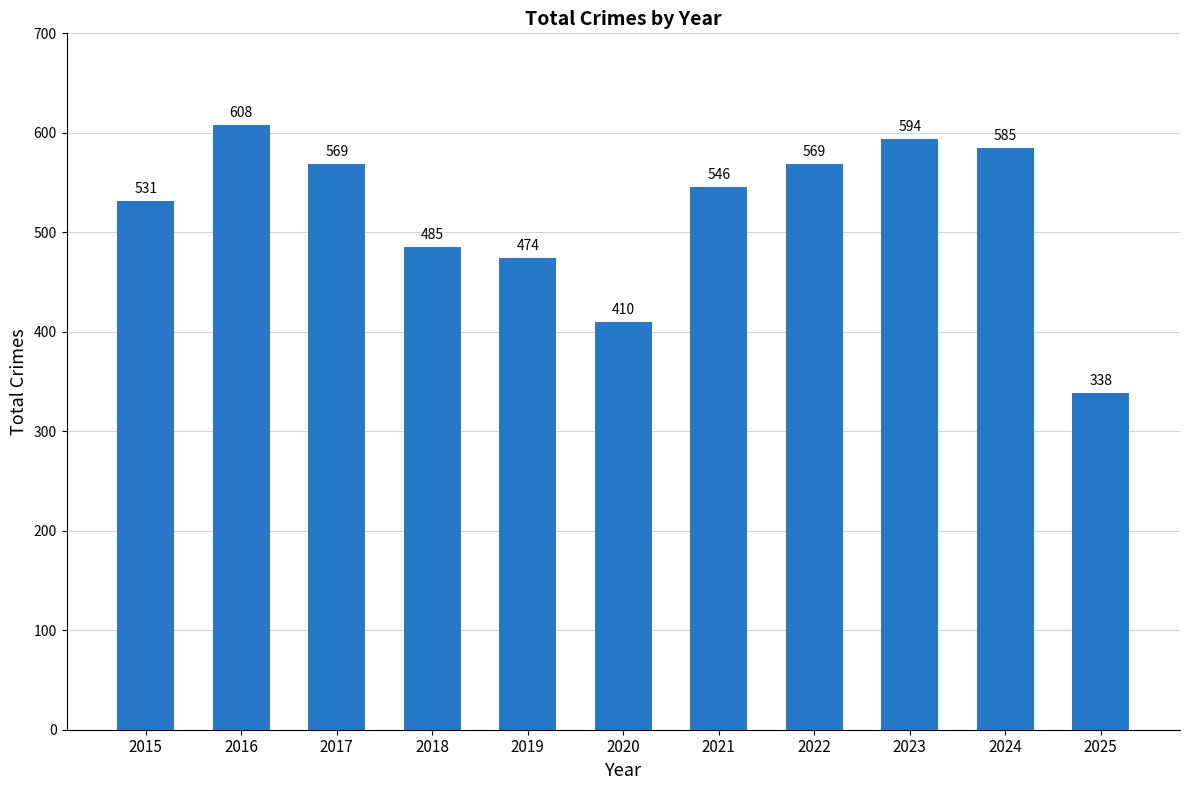

Reading right to left, list all the values displayed in this chart.

2025=338	2024=585	2023=594	2022=569	2021=546	2020=410	2019=474	2018=485	2017=569	2016=608	2015=531